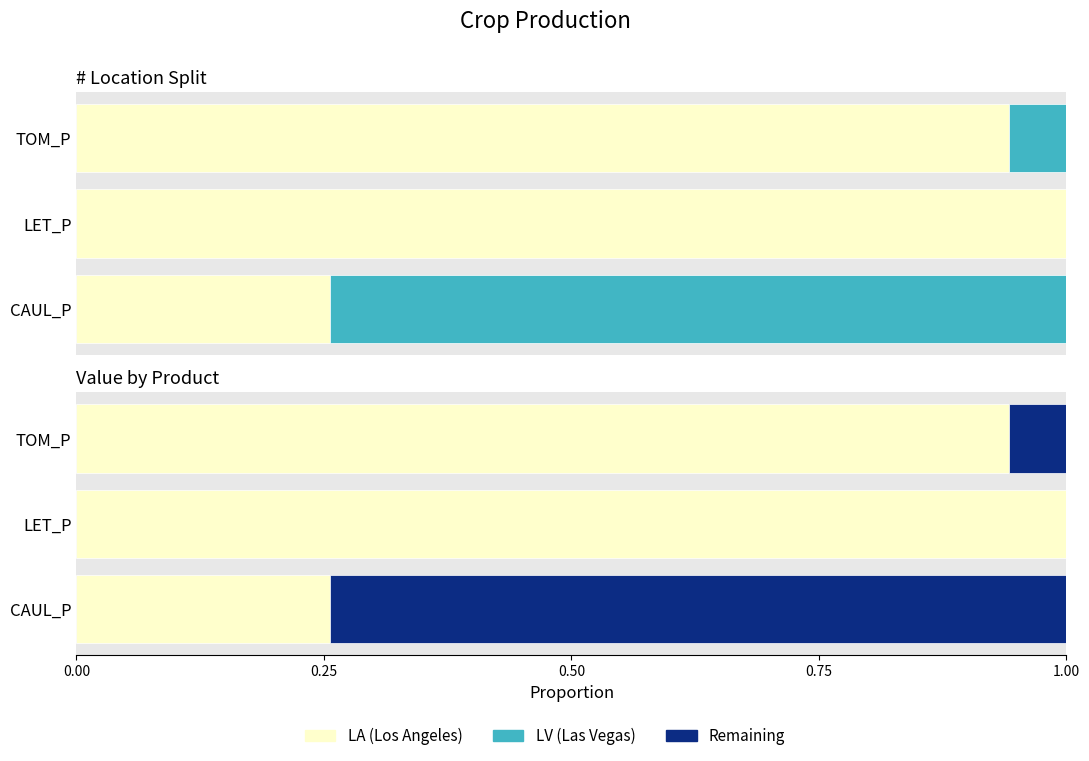

What is the value of the LV bar at the 1st from the left?

0.7